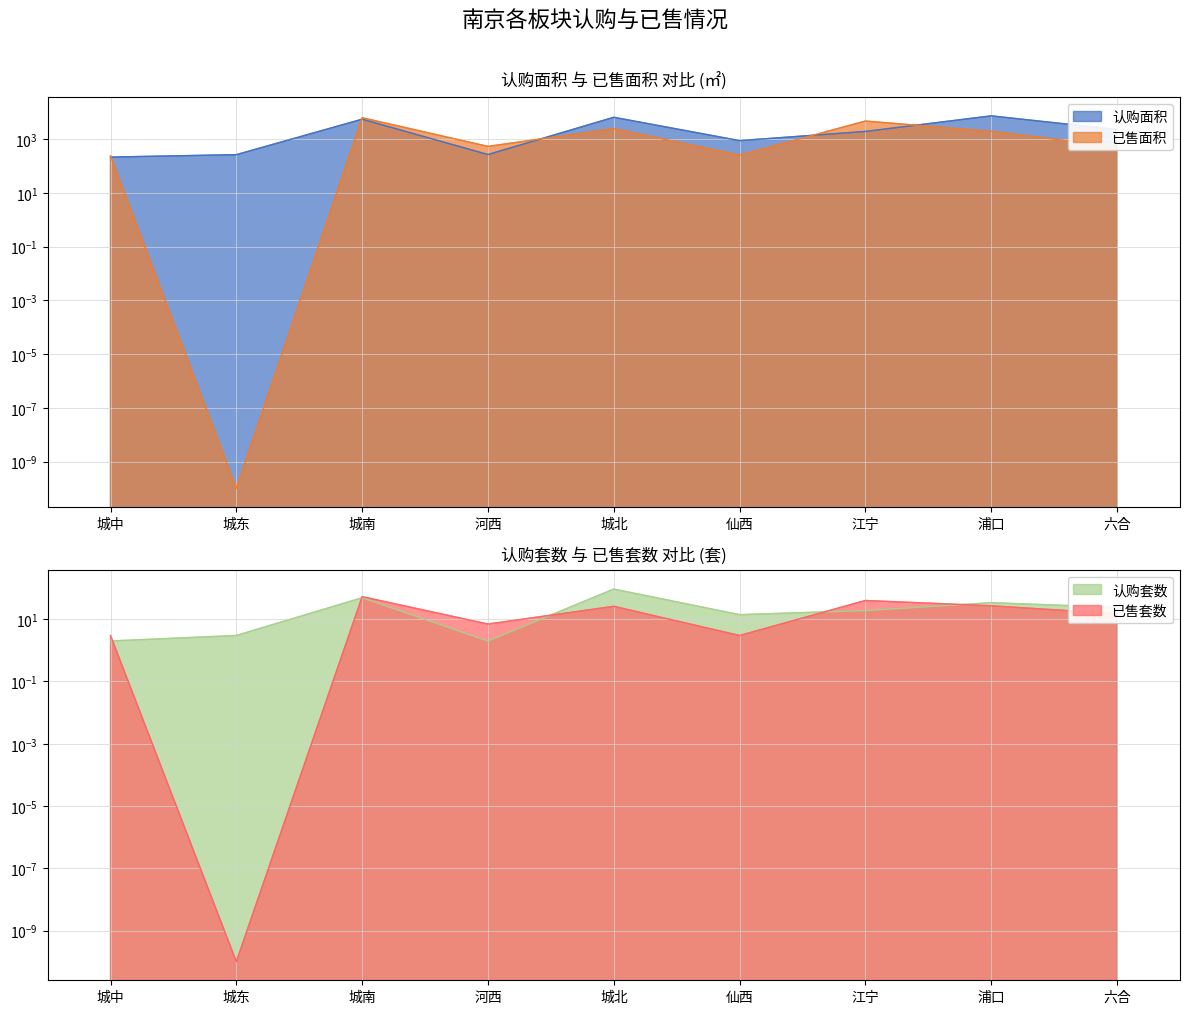

What are all the series names shown in the legend?

认购面积, 已售面积, 认购套数, 已售套数